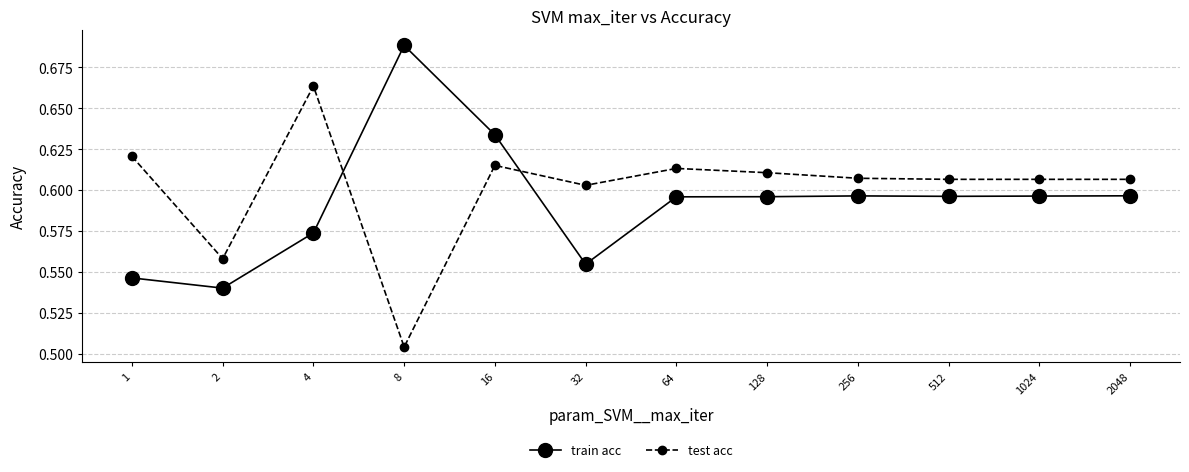

What is the sum of all test acc values?

7.2